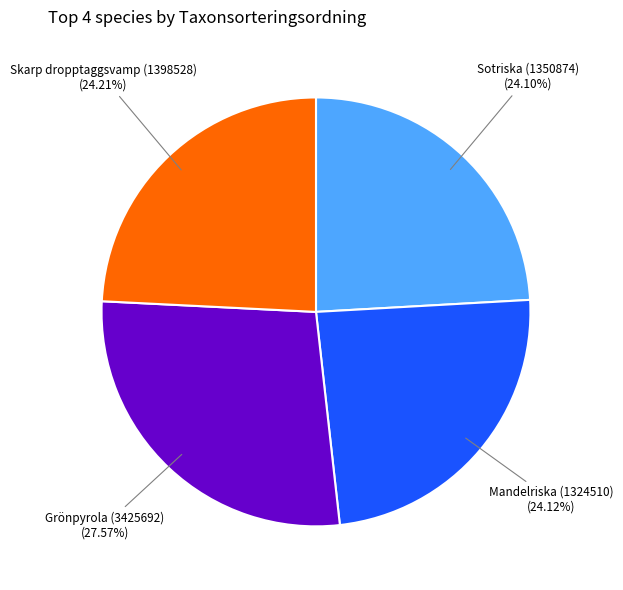

Which has a higher value, Grönpyrola (3425692) or Sotriska (1350874)?

Grönpyrola (3425692)